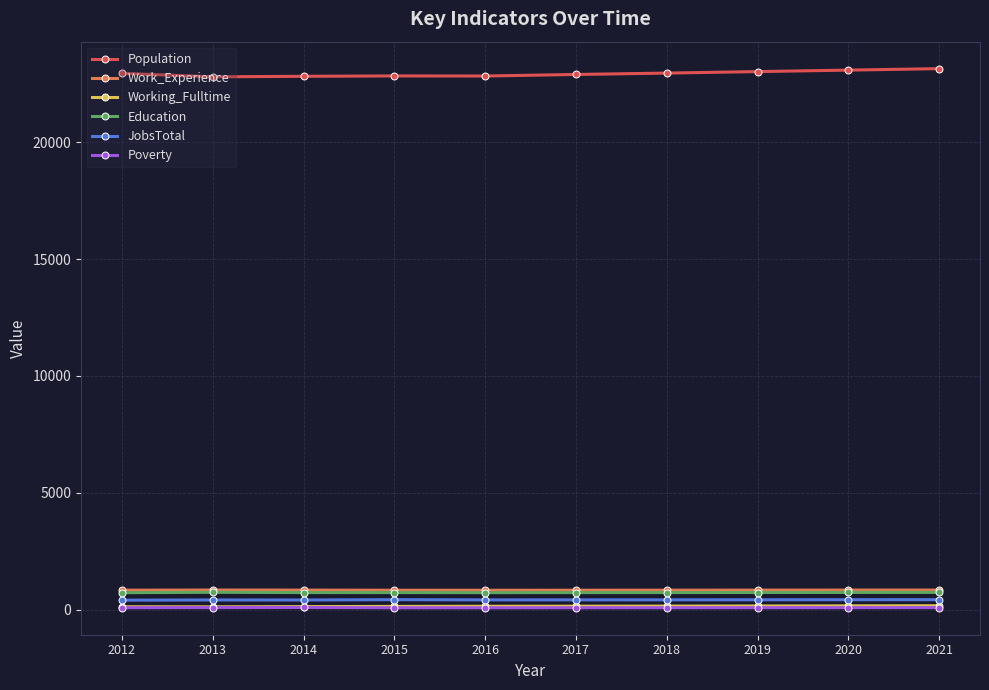

What is the minimum value for Population?

22787